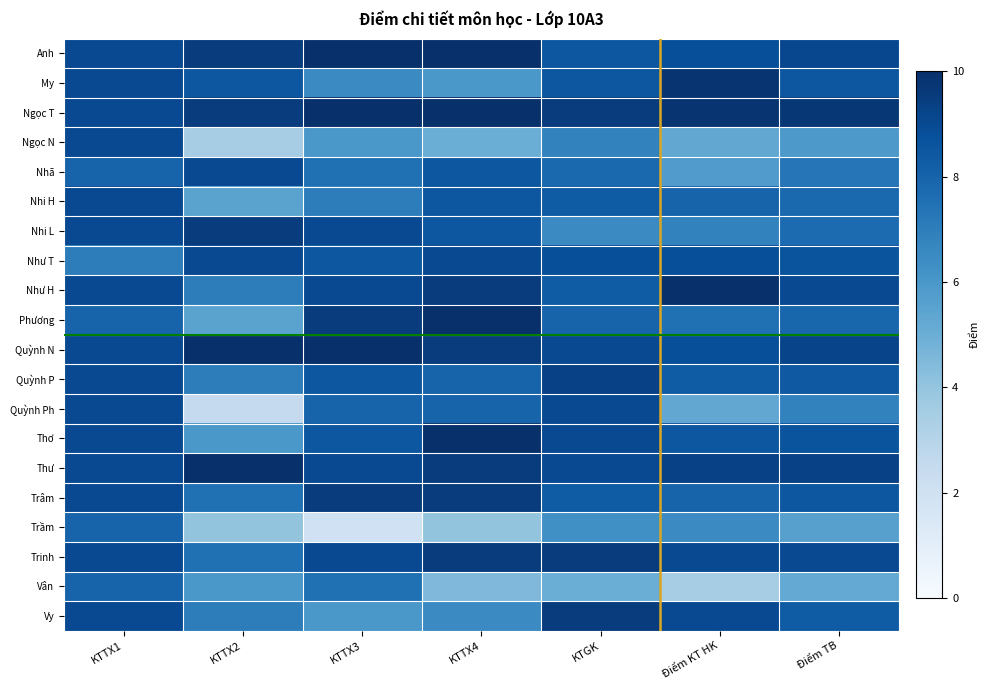

Which label corresponds to the largest value in the chart?

KTTX3